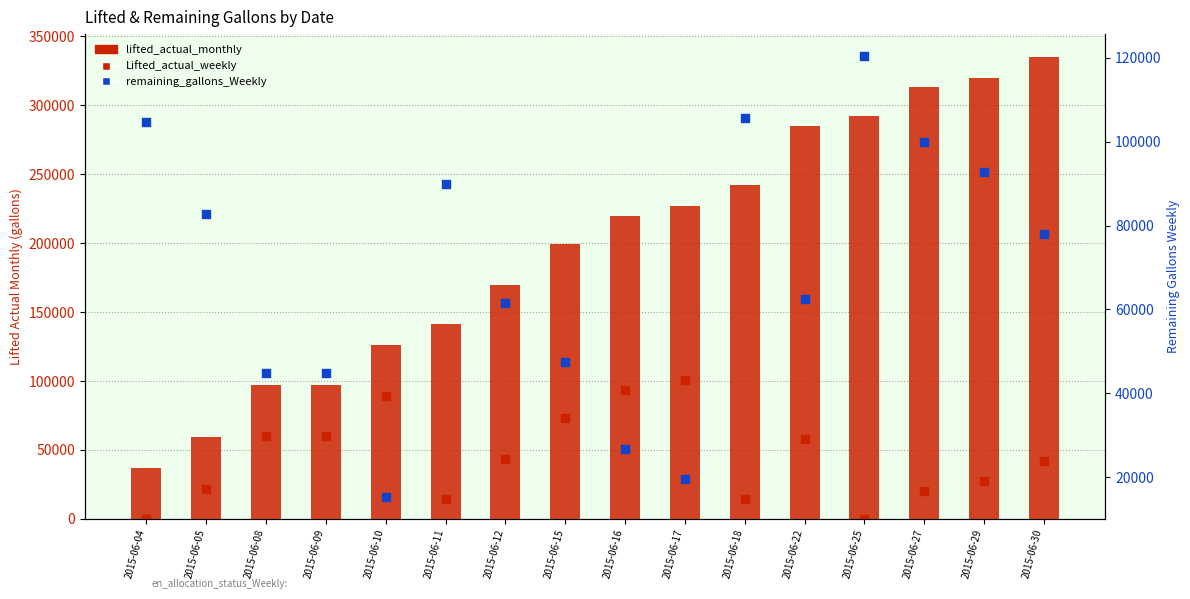

At how many categories does at least one series exceed 274845?

5